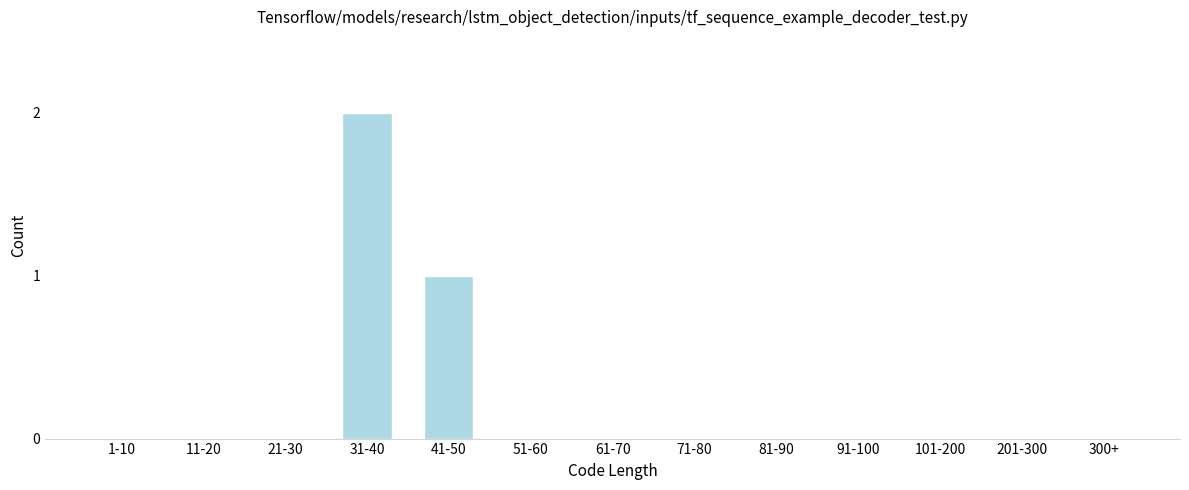

Reading left to right, list all the values displayed in this chart.

1-10=0	11-20=0	21-30=0	31-40=2	41-50=1	51-60=0	61-70=0	71-80=0	81-90=0	91-100=0	101-200=0	201-300=0	300+=0